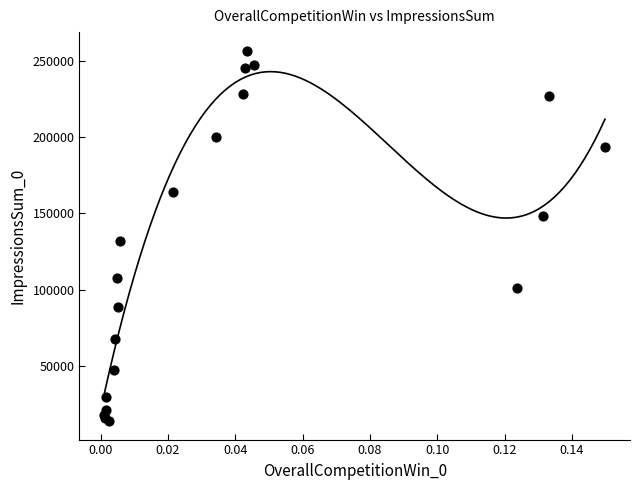

What Y value in the scatter plot is closest to 135344?

132051